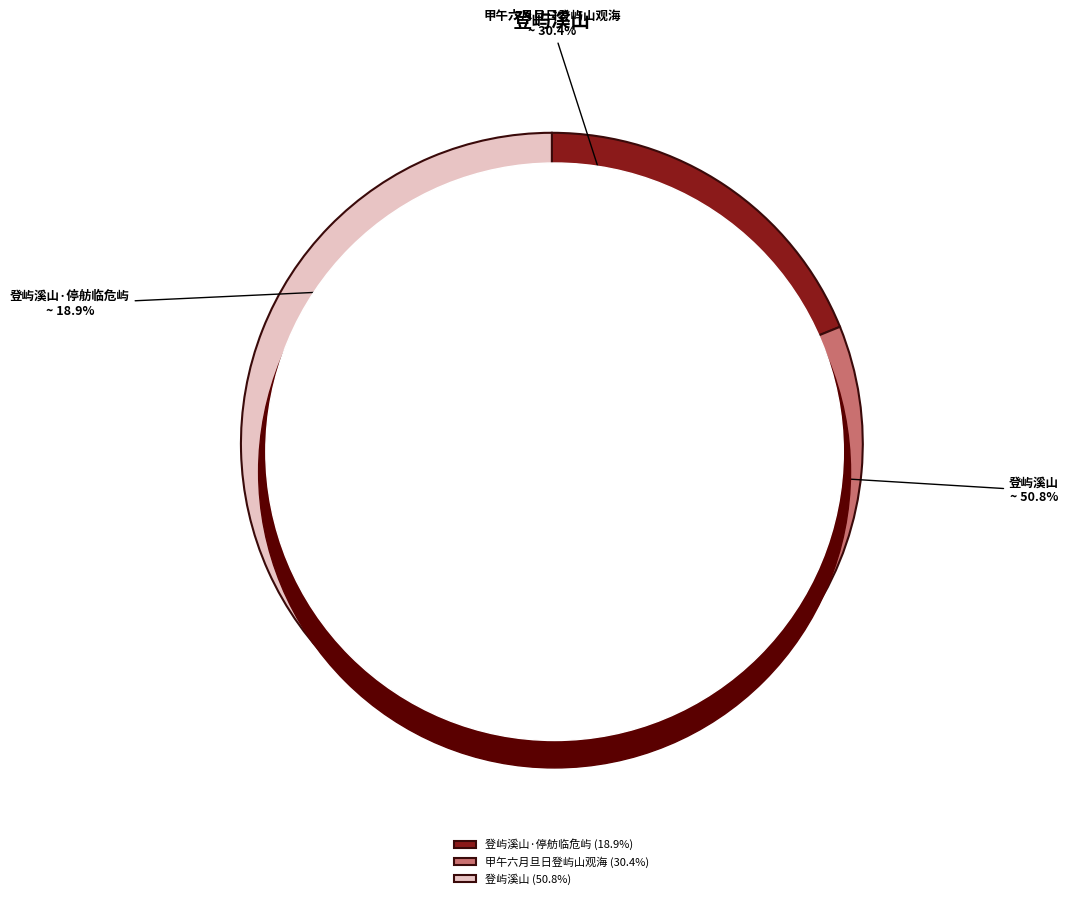

True or false: 甲午六月旦日登屿山观海 accounts for 30% of the total.

True